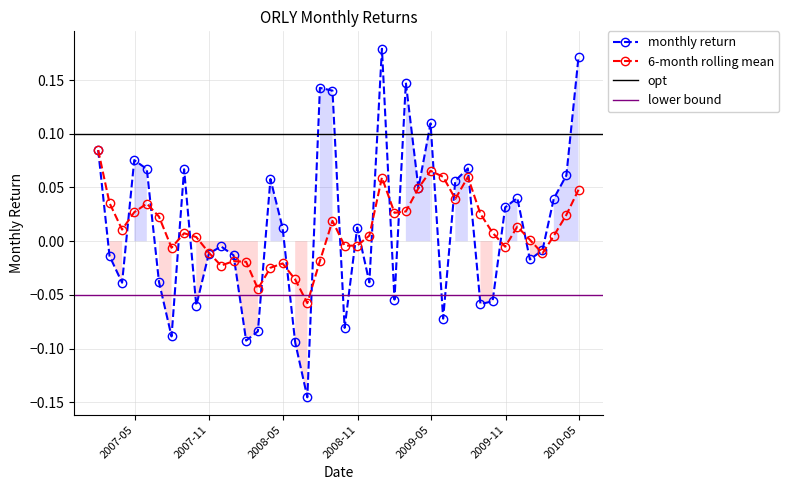

Is this an area chart (filled region under the line)?

No